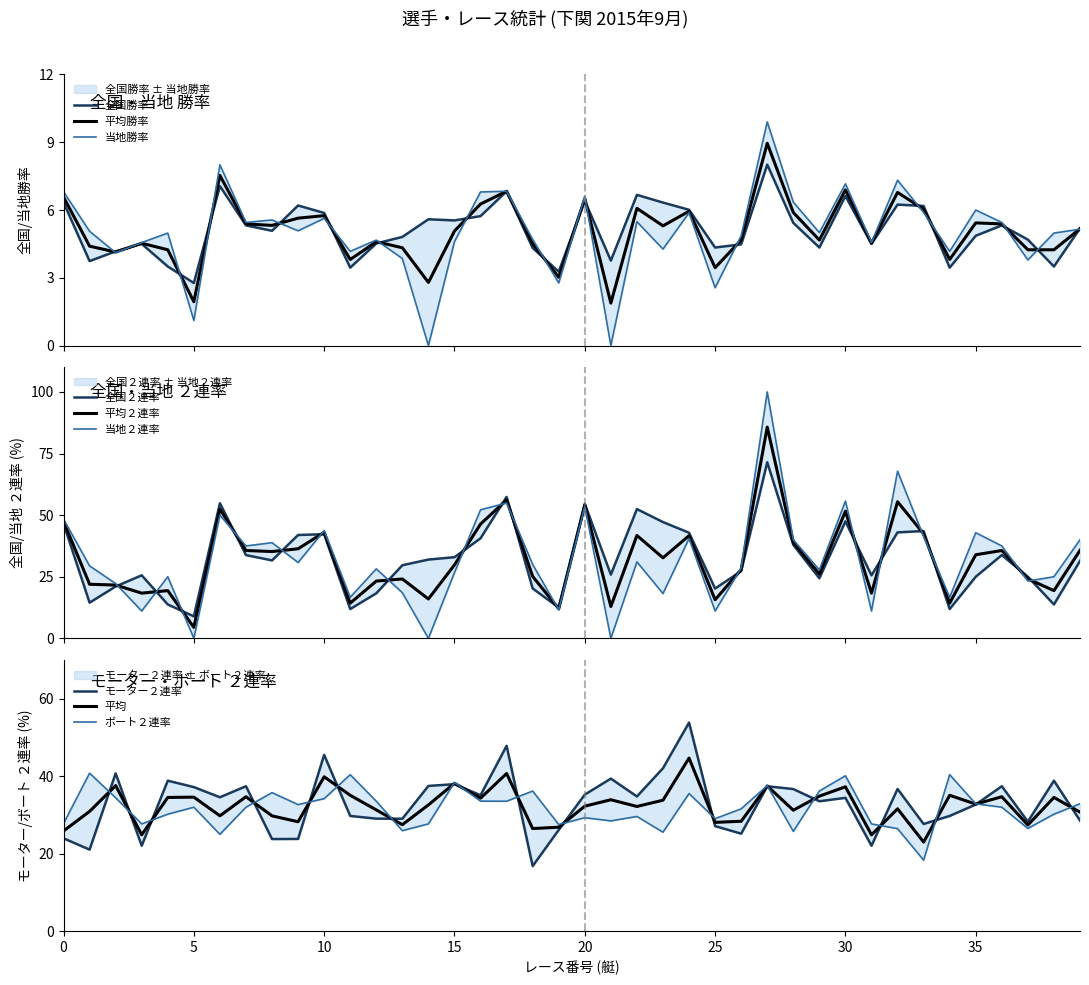

Which series has the largest range (max minus min)?

当地２連率